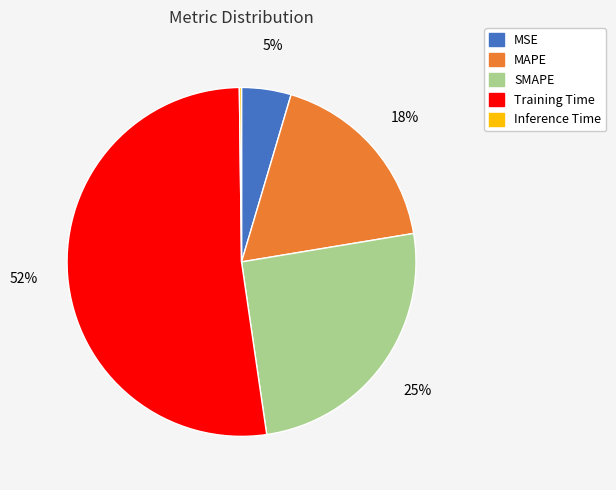

Is the sum of SMAPE and MAPE greater than half?

No